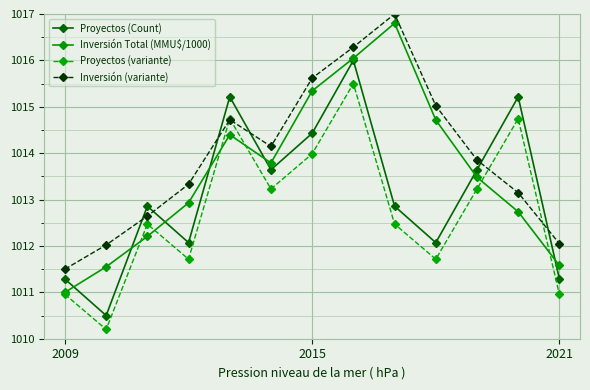

What is the highest value of the Proyectos (Count) series?

1016.0